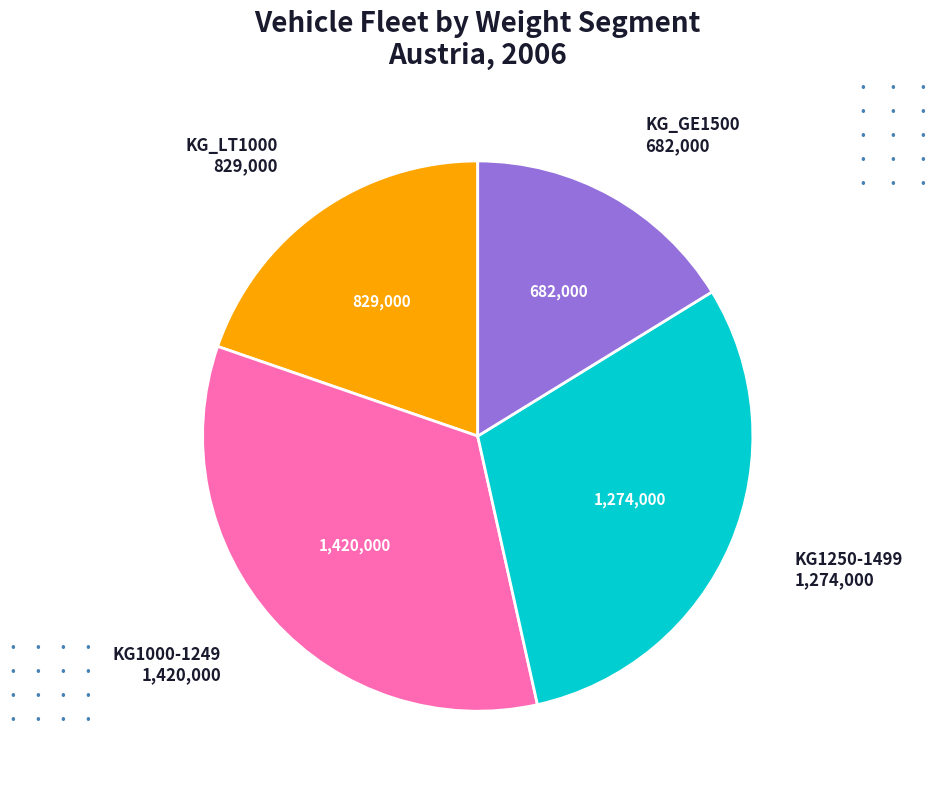

Is there a majority slice in this chart?

No